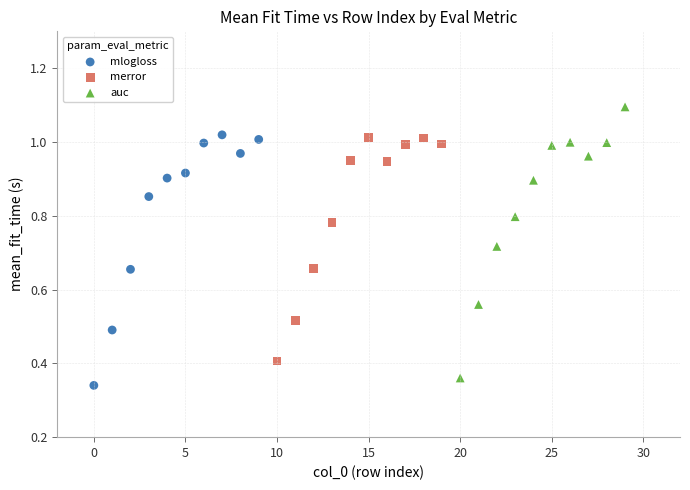

Which series reaches the maximum Y coordinate?

auc